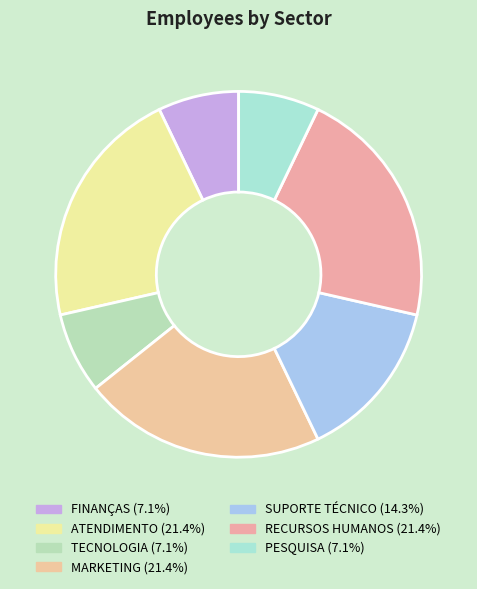

How many slices are in this pie chart?

7